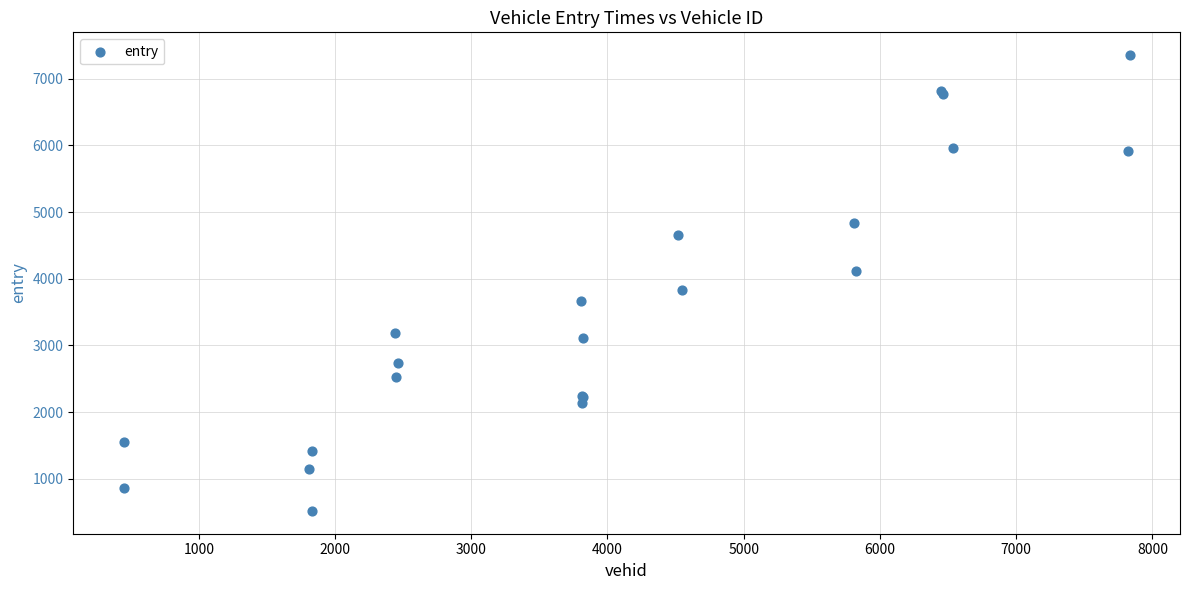

What Y value in the scatter plot is closest to 3935?

3835.6